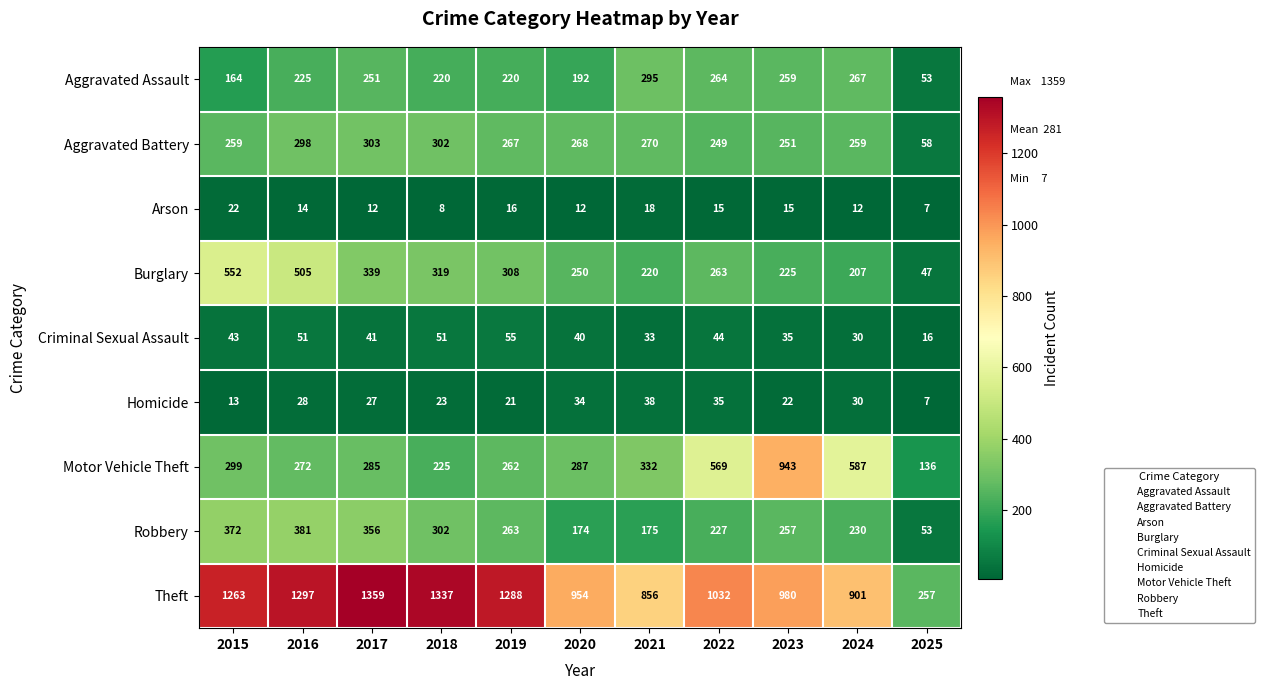

Between 2017 and 2018, which series saw the biggest shift?

Motor Vehicle Theft